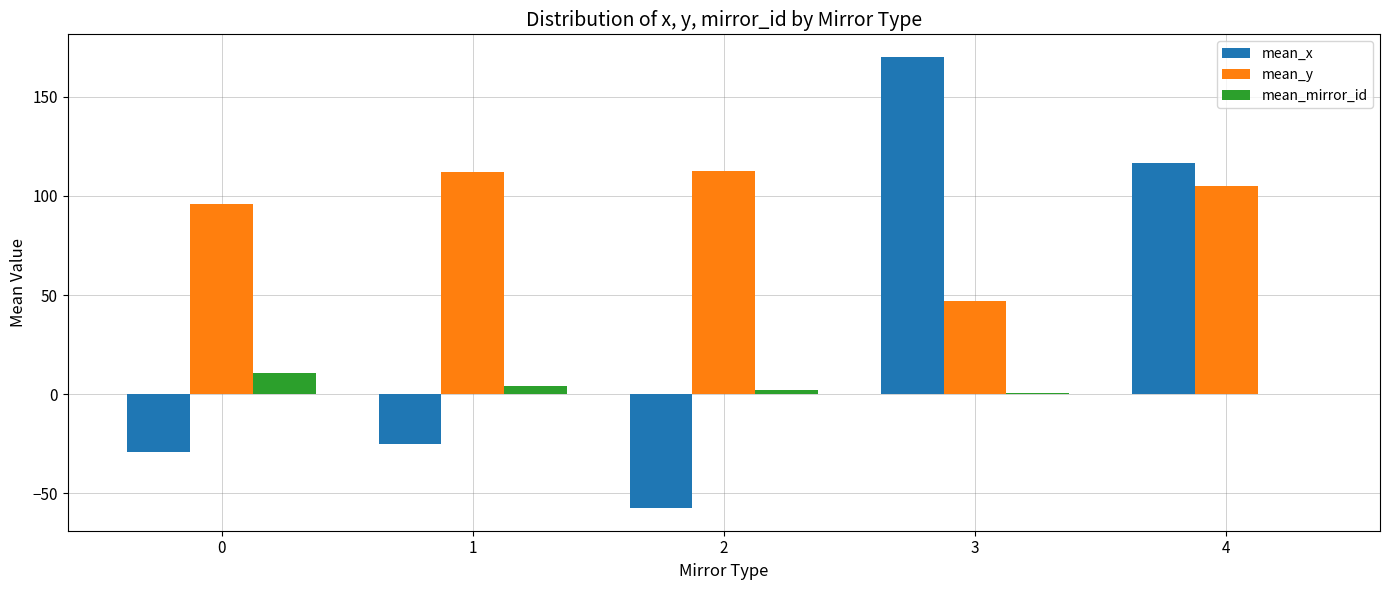

Which series changed the most between 0 and 3?

mean_x